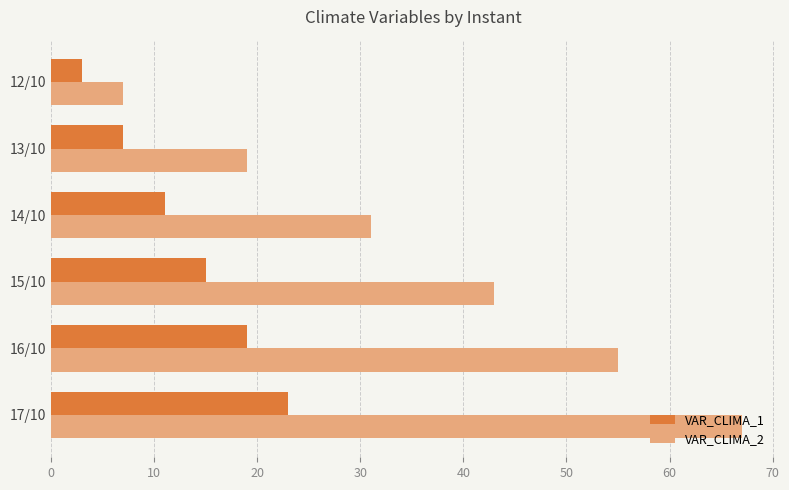

What is the average value of the VAR_CLIMA_1 series?

13